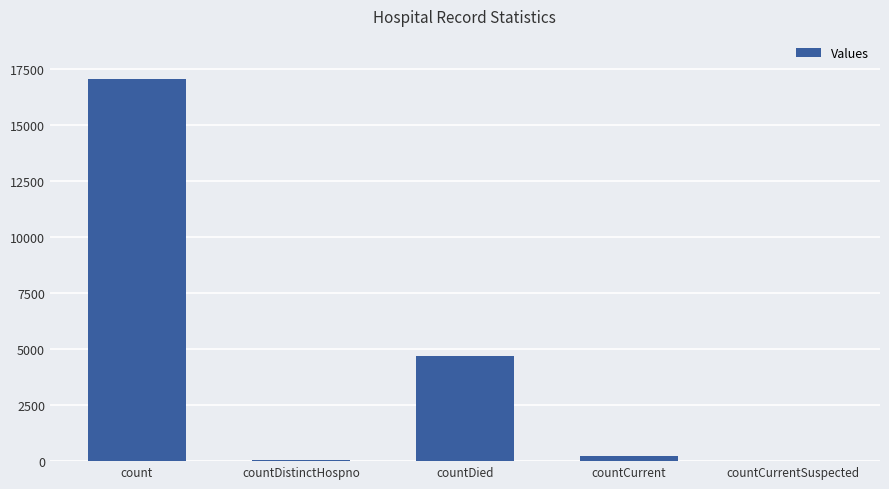

Between countCurrentSuspected and countDied, which is larger?

countDied